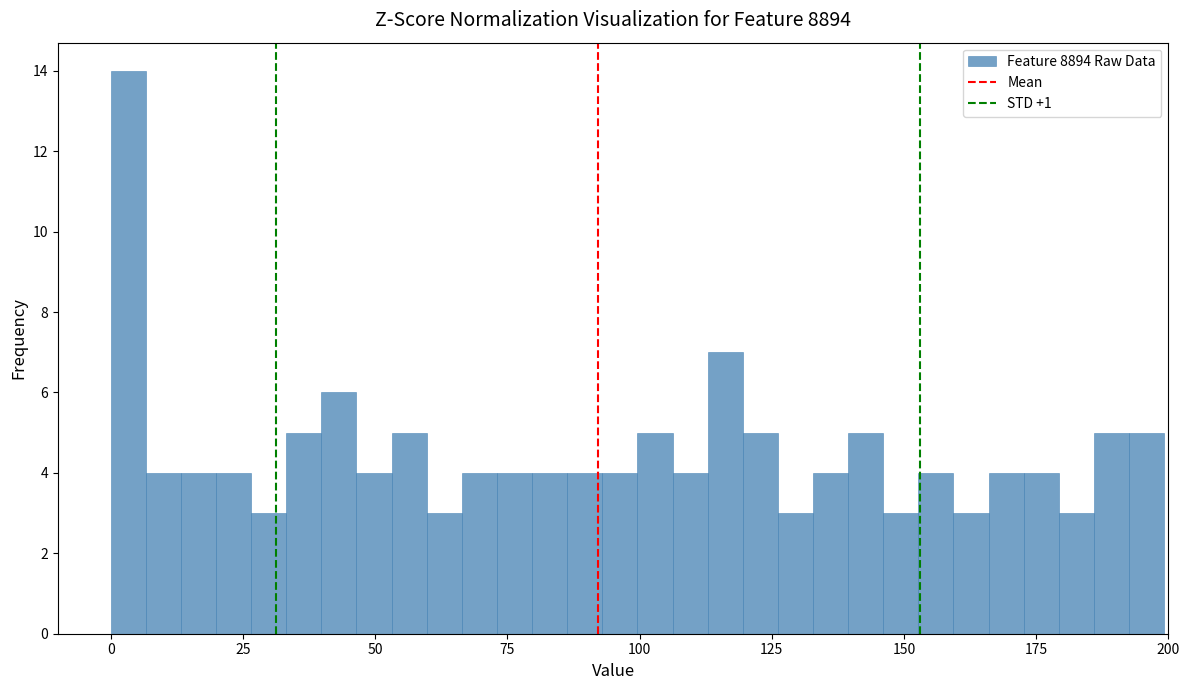

Read against the x-axis, roughly where is the centre of the tallest bar?

5